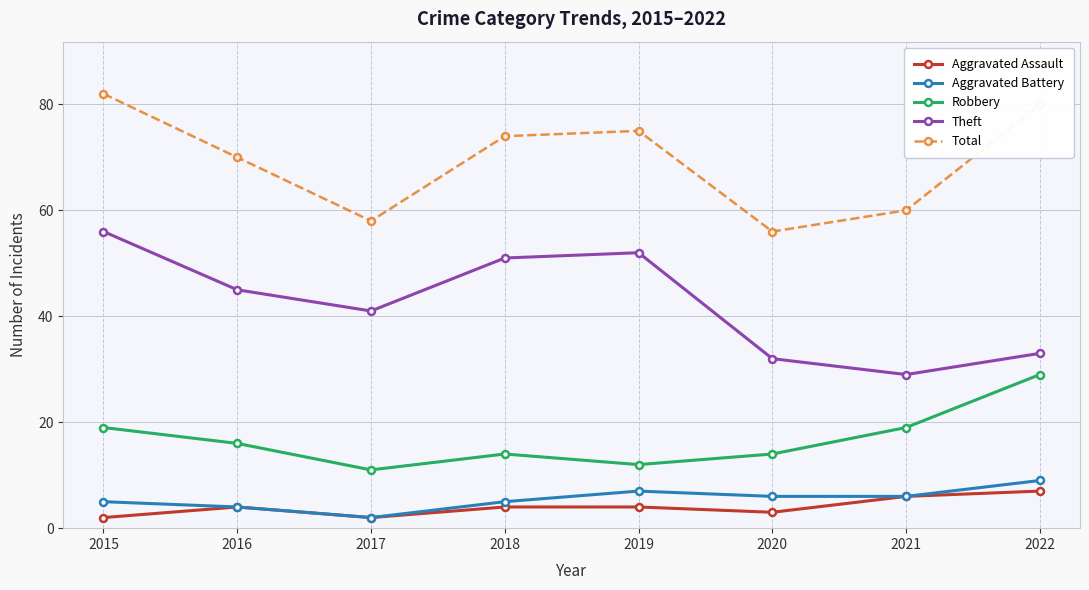

What is the sum of all Aggravated Battery values?

44